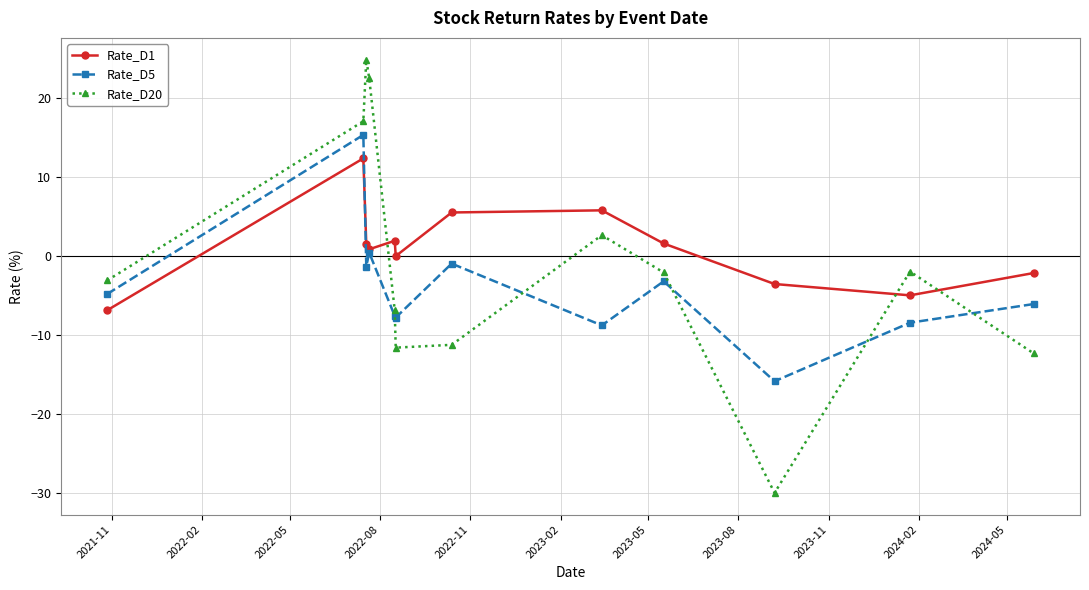

What is the minimum value for Rate_D5?

-15.8